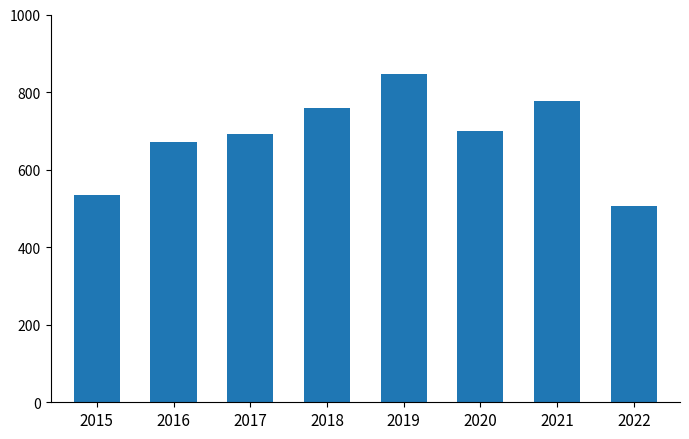

At which label is the value closest to 676?

2016